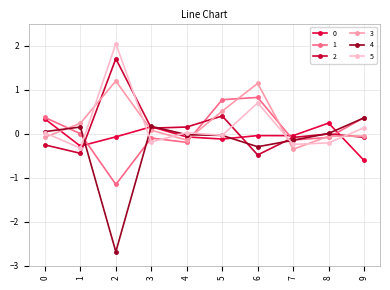

True or false: 1 and 2 cross at least once.

True